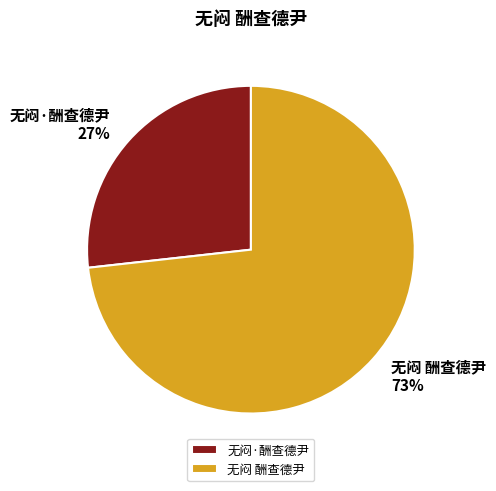

To the nearest percent, what percentage of the pie is 无闷·酬查德尹?

27%